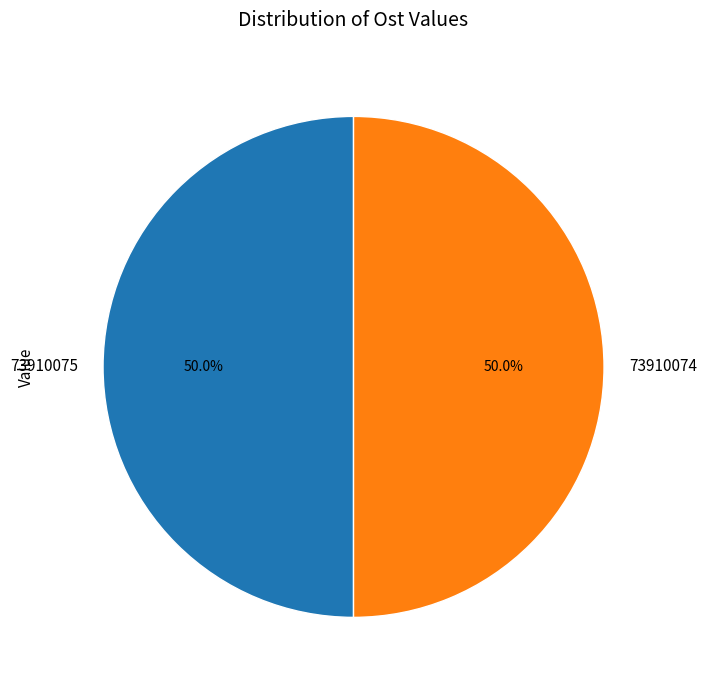

The 73910074 slice represents 50% of the pie. True or false?

True